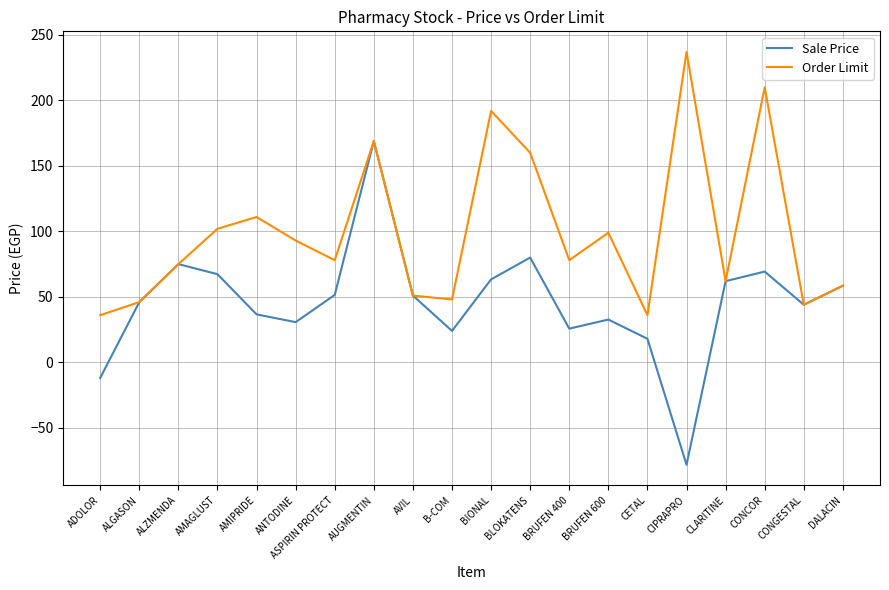

What position from the left is AVIL?

9